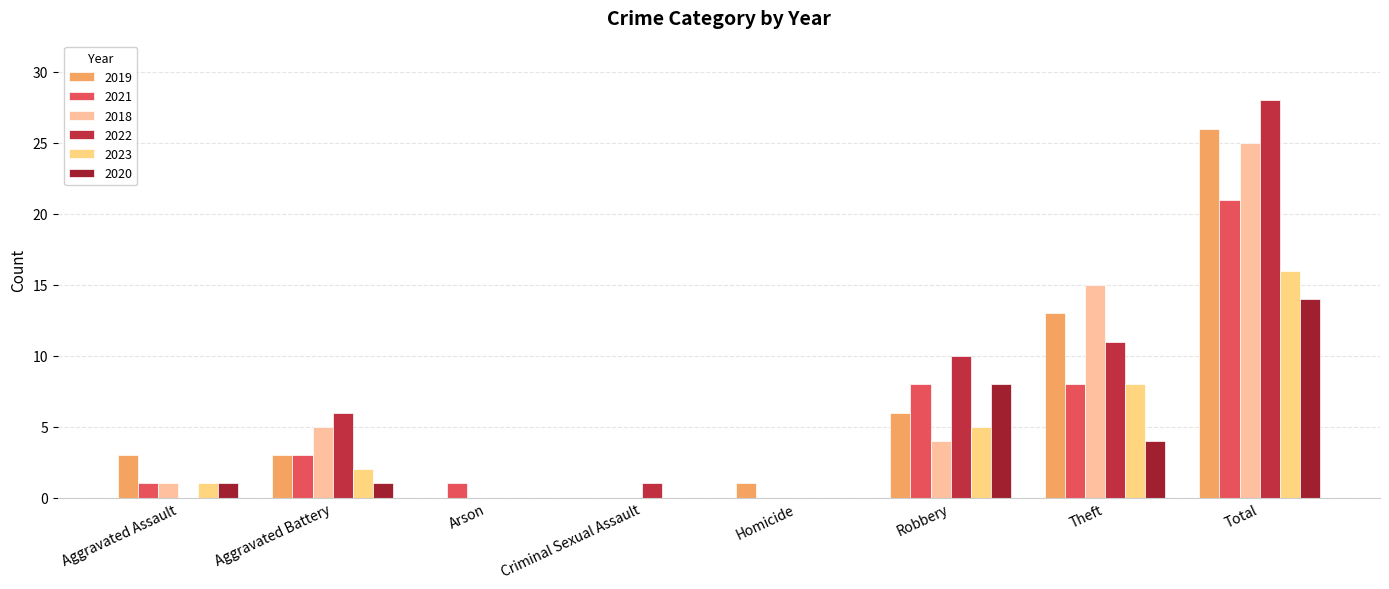

At which label does 2018 first exceed 4?

Aggravated Battery